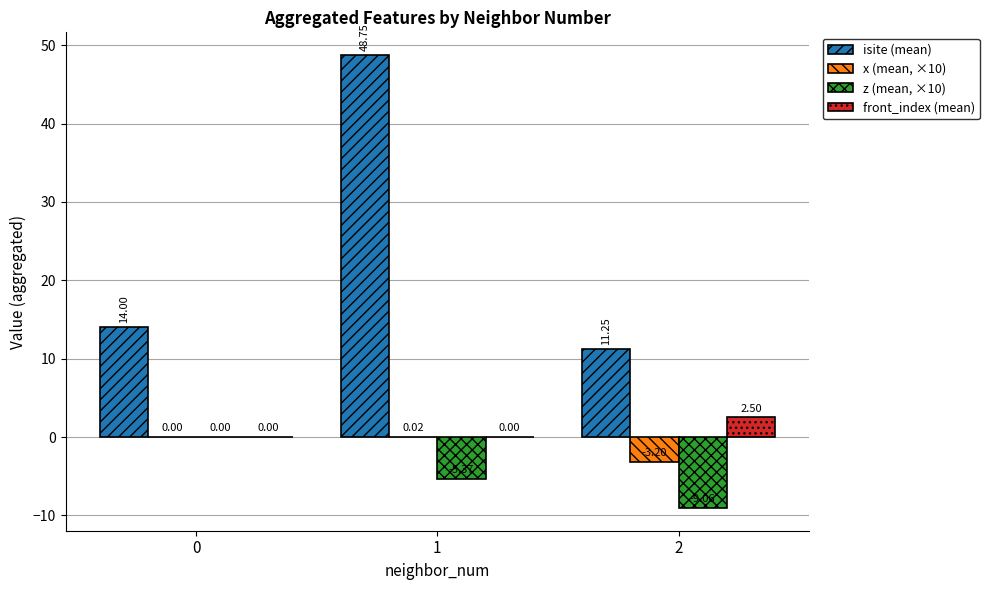

Which series has the largest total across all categories?

isite (mean)